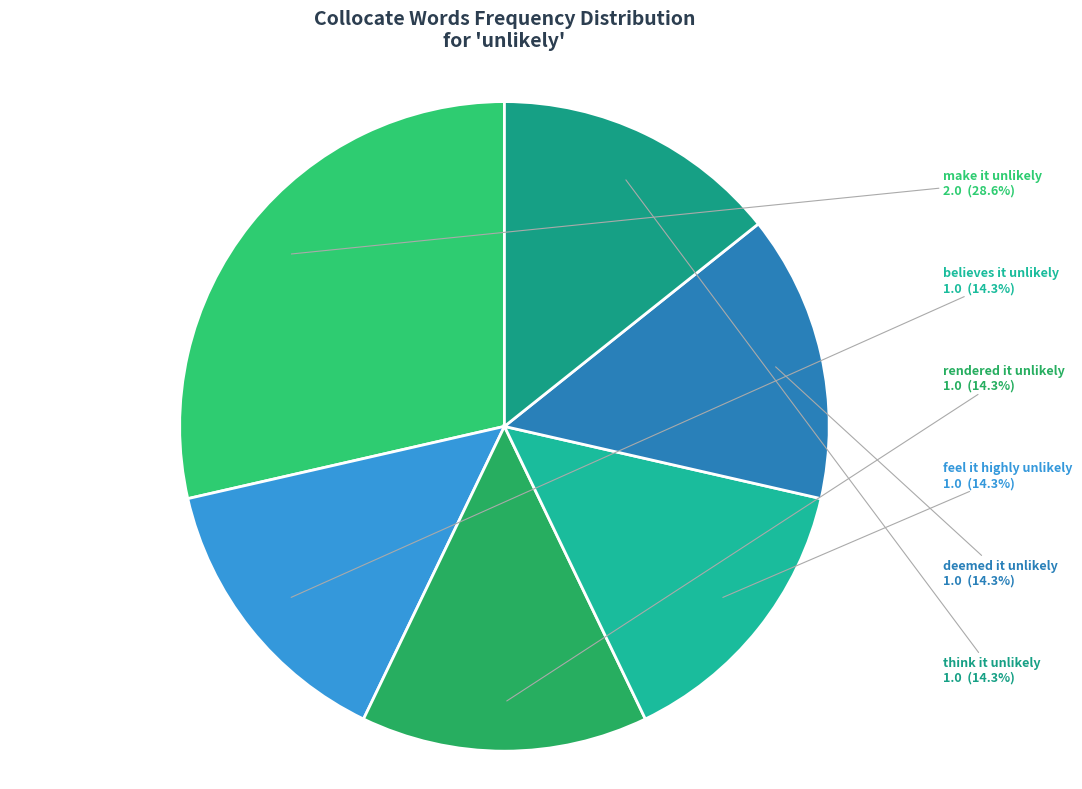

How much of the chart is everything except rendered it unlikely?

85.7%